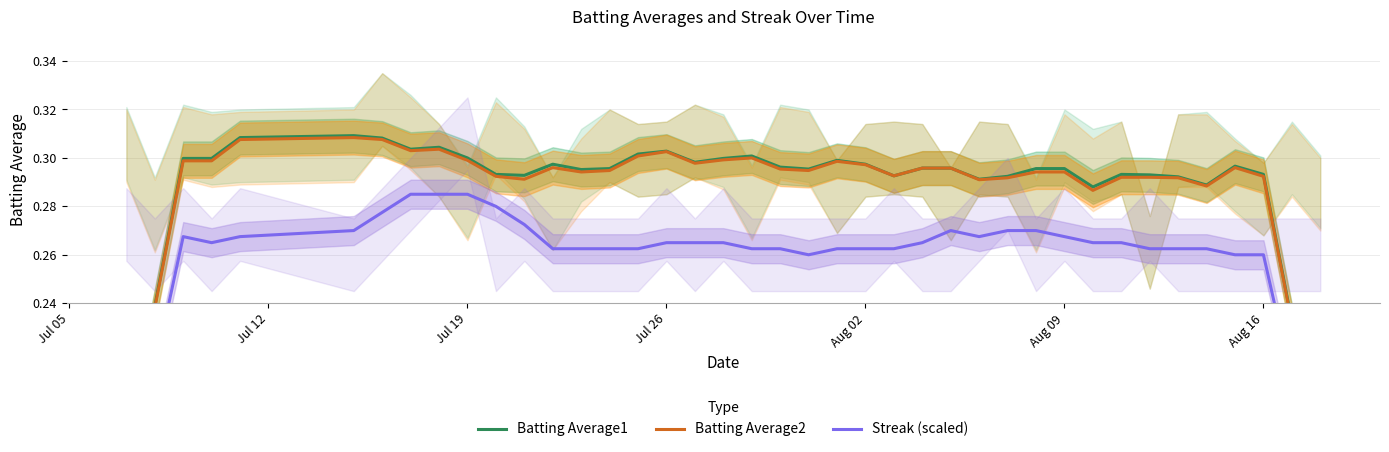

True or false: Batting Average2 and Batting Average1 cross at least once.

False